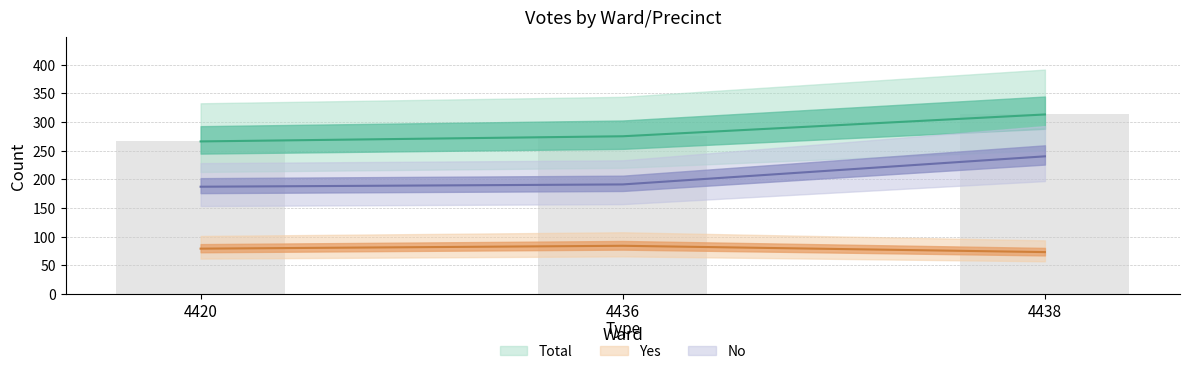

What is the maximum value for No?

240